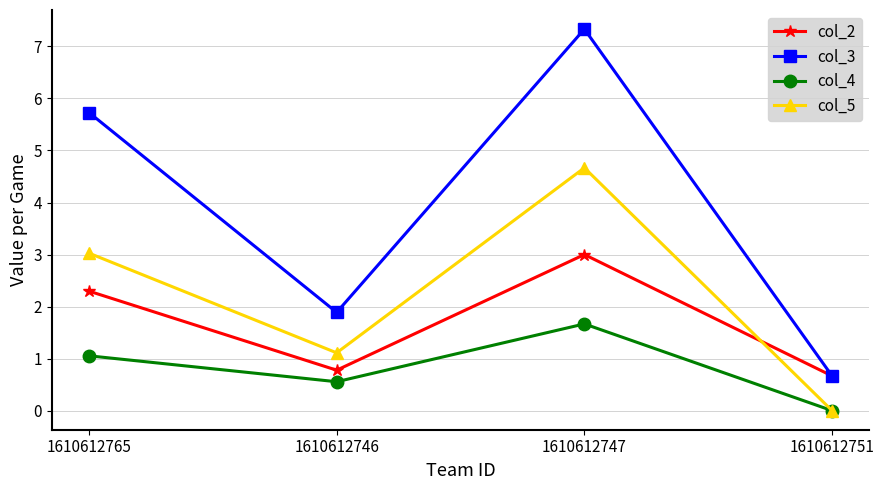

Which series has the largest total across all categories?

col_3